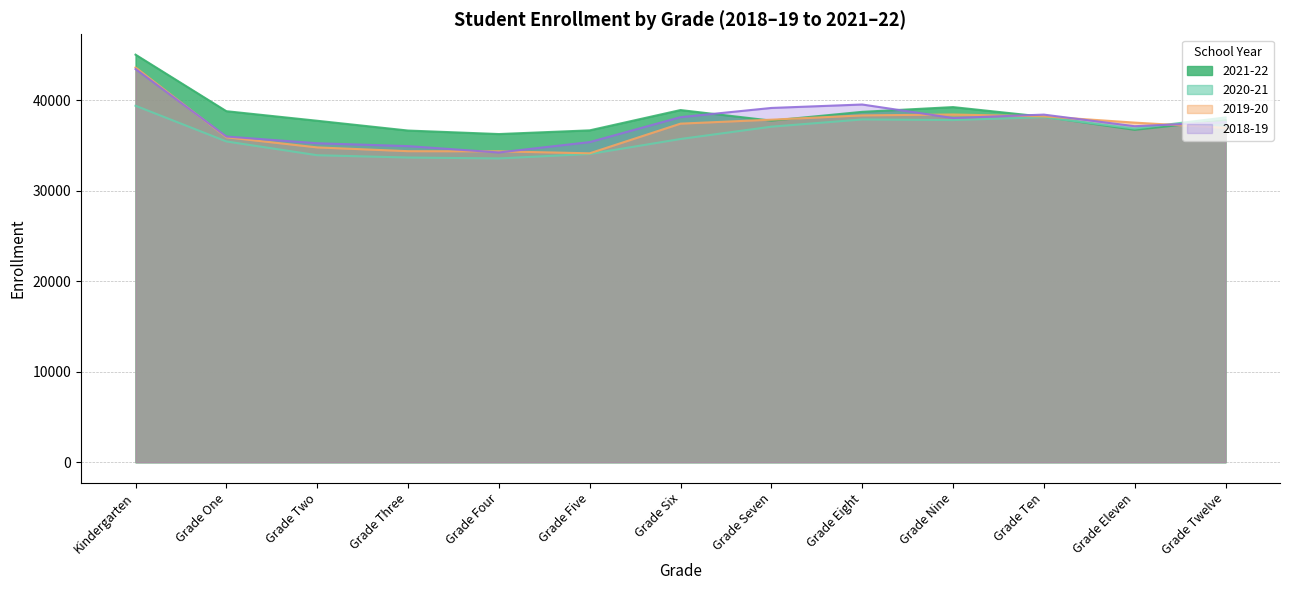

The value of 2019-20 at Grade Twelve is 14881. True or false?

False